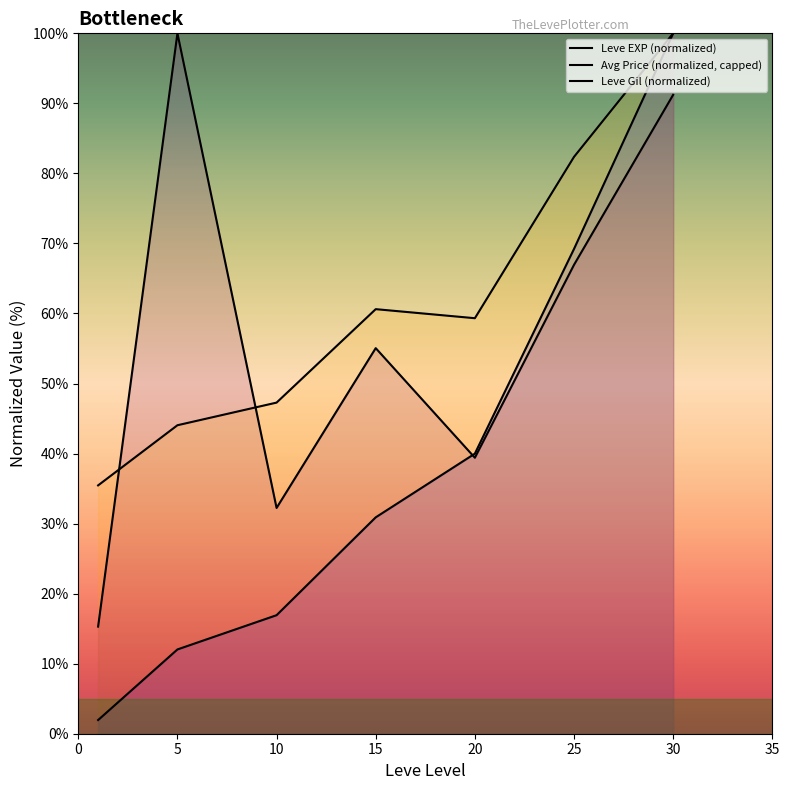

How many series are shown in this chart?

3